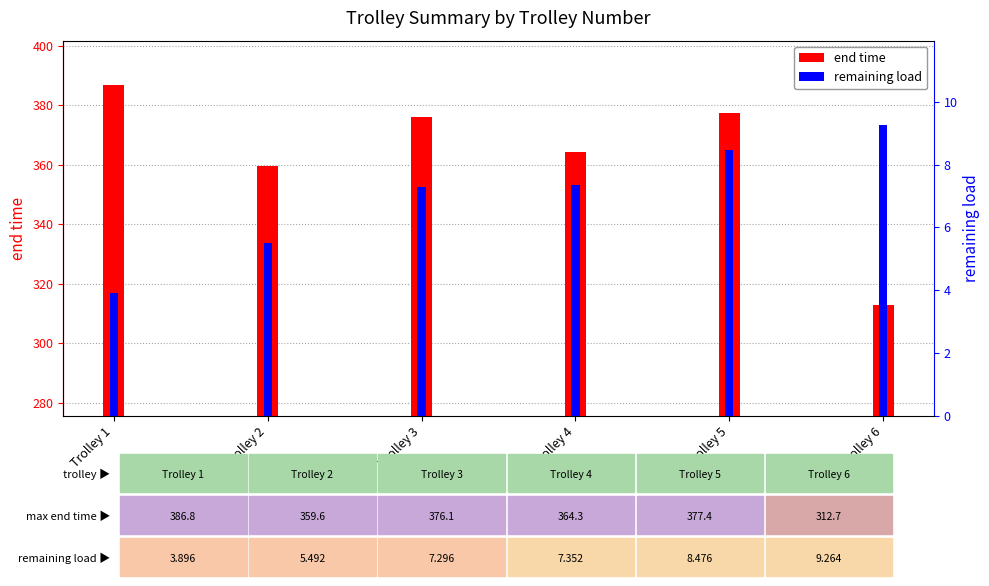

Which has a higher value, Trolley 2 or Trolley 6?

Trolley 2